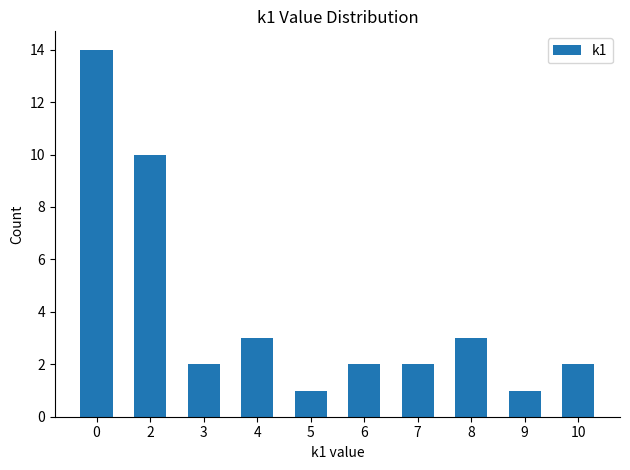

The chart shows a value of 1 at 8. True or false?

False